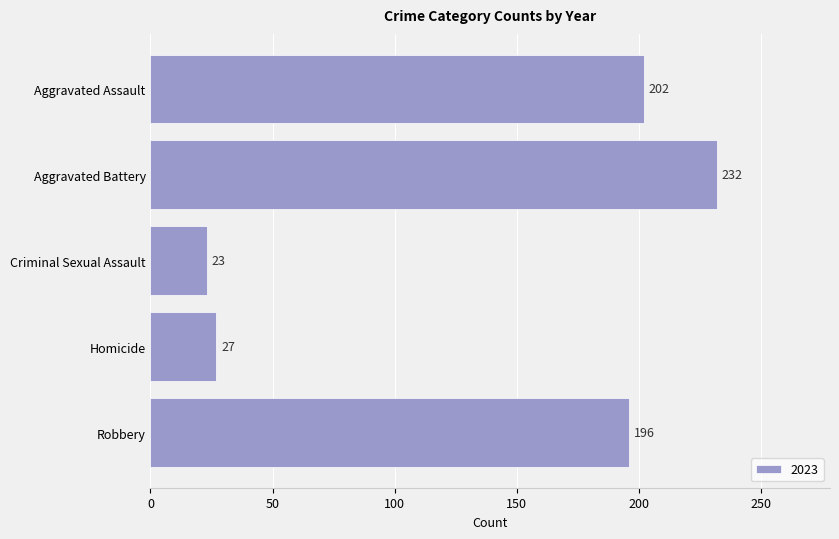

What is the sum of the values at Aggravated Battery and Aggravated Assault?

434